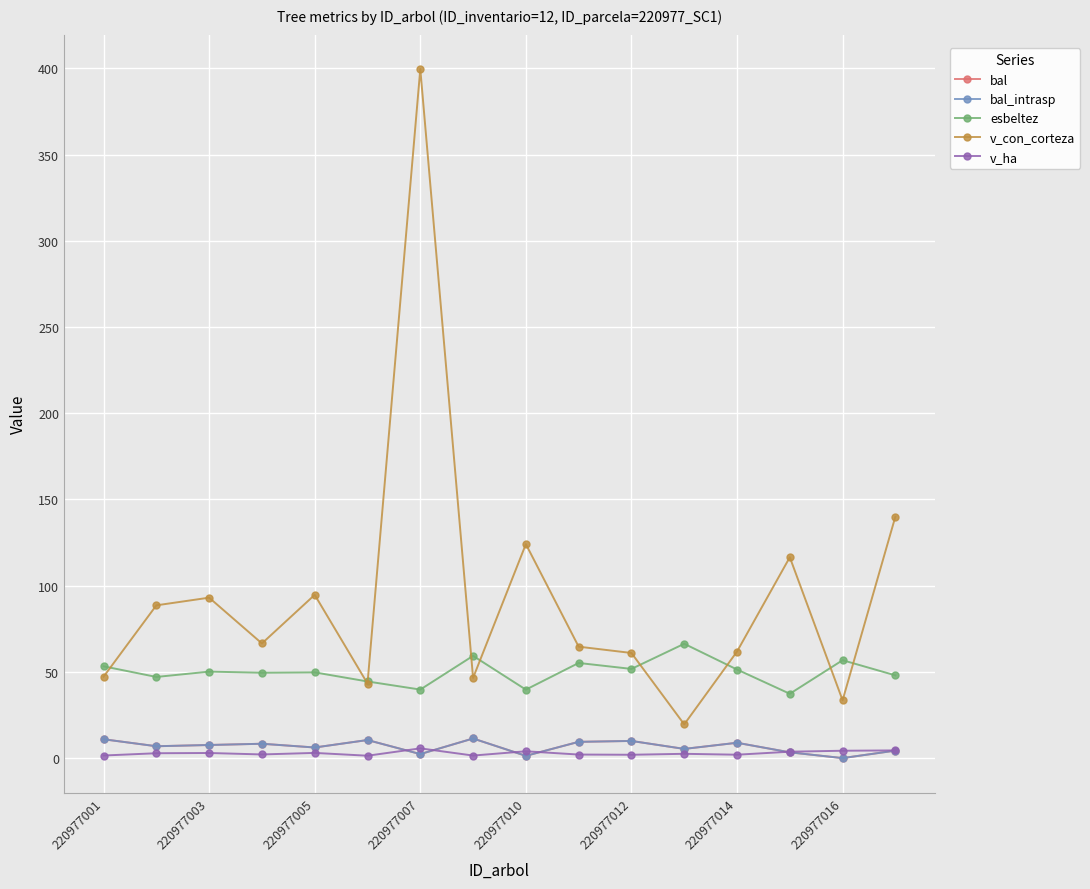

Is this an area chart (filled region under the line)?

No